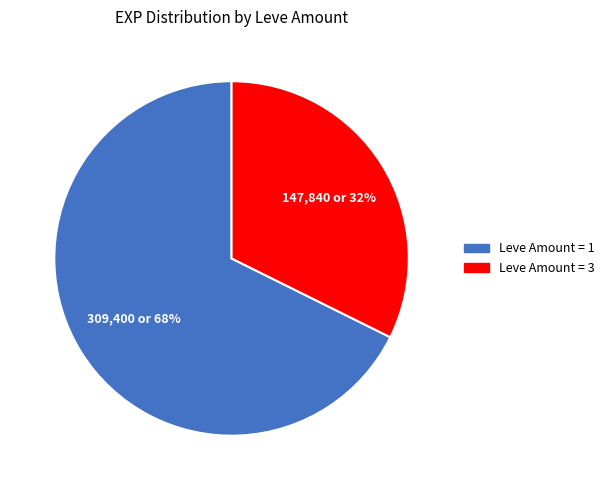

To the nearest percent, what is the average slice percentage?

50%